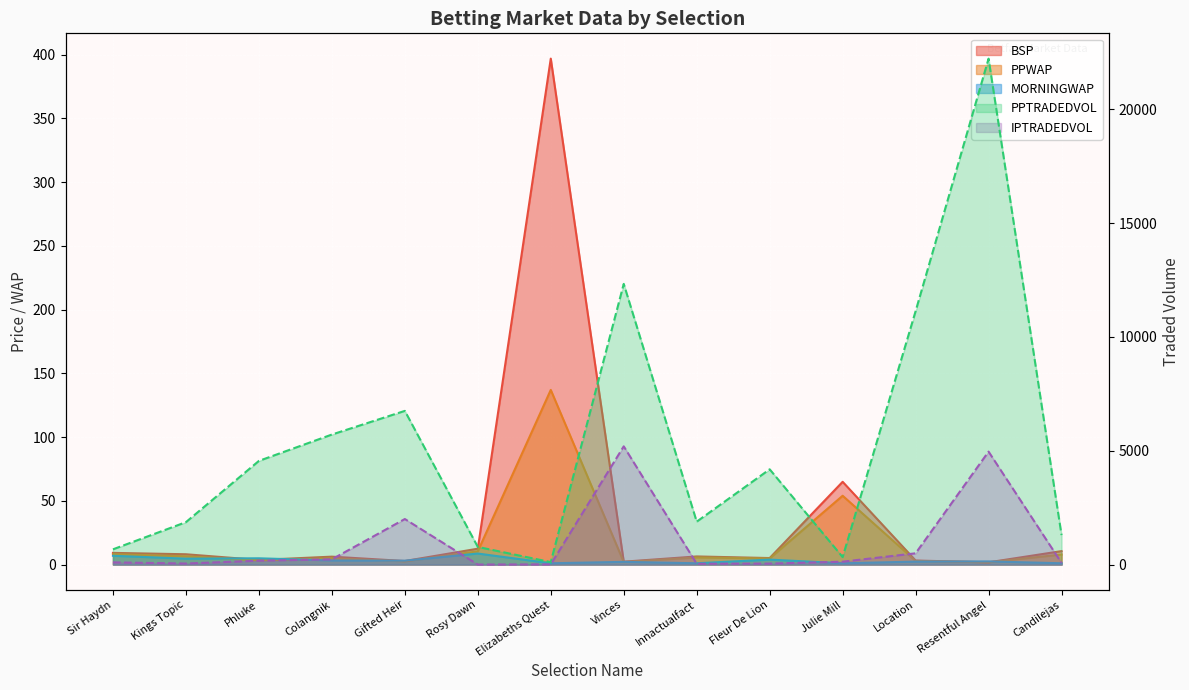

List the series in order of their peak value, highest first.

PPTRADEDVOL, IPTRADEDVOL, BSP, PPWAP, MORNINGWAP